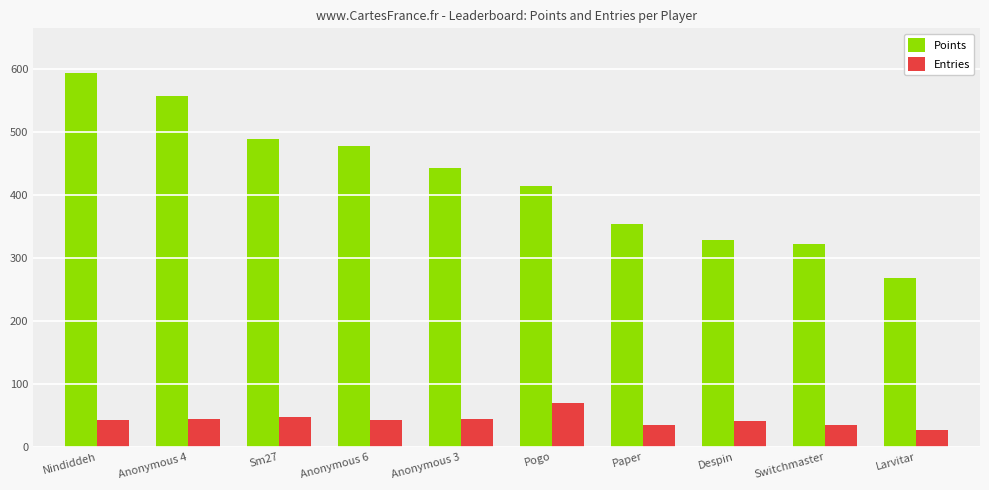

What is the spread (max minus min) of values at Anonymous 4?

511